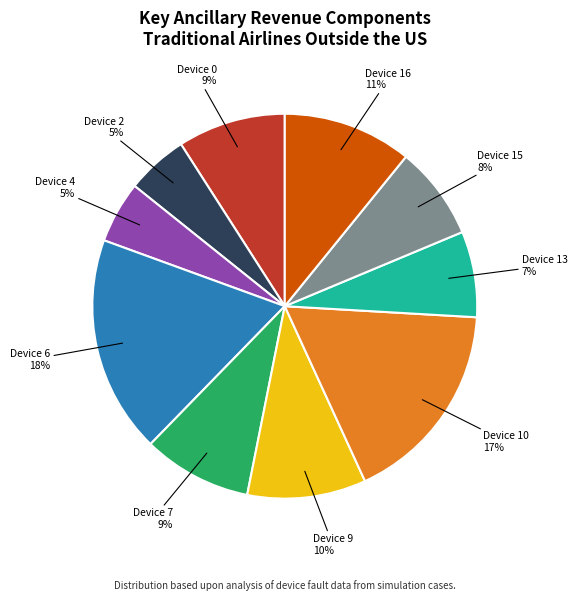

How many segments does this pie chart have?

10